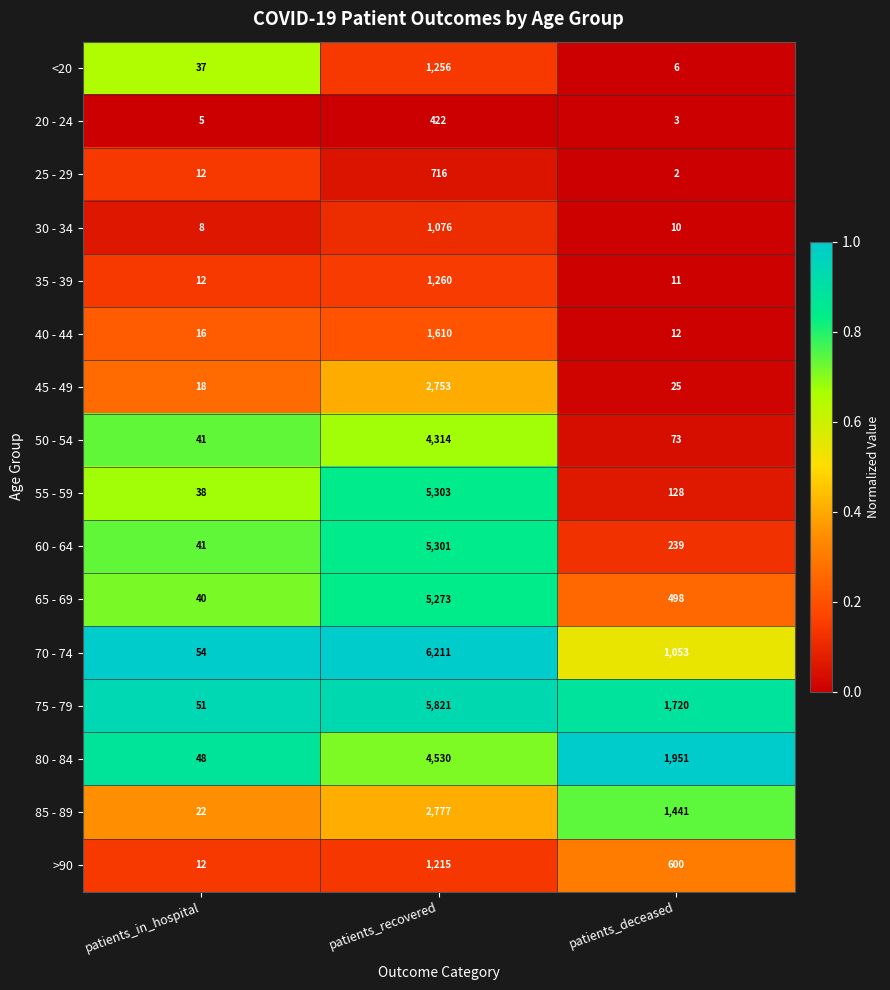

Is it true that 20 - 24 equals 3 at patients_deceased?

True